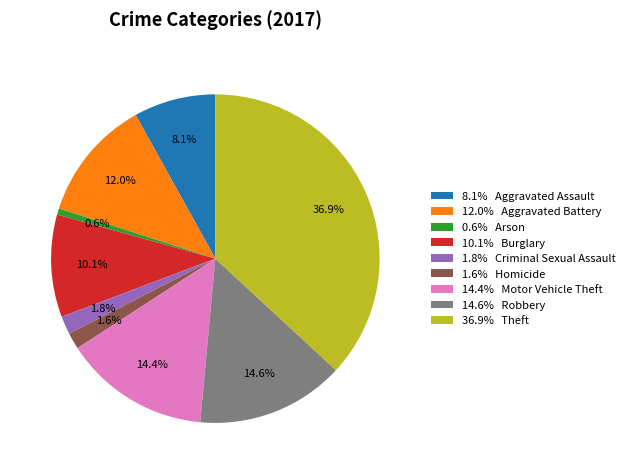

Between 36.9% Theft and 0.6% Arson, which is larger?

36.9% Theft